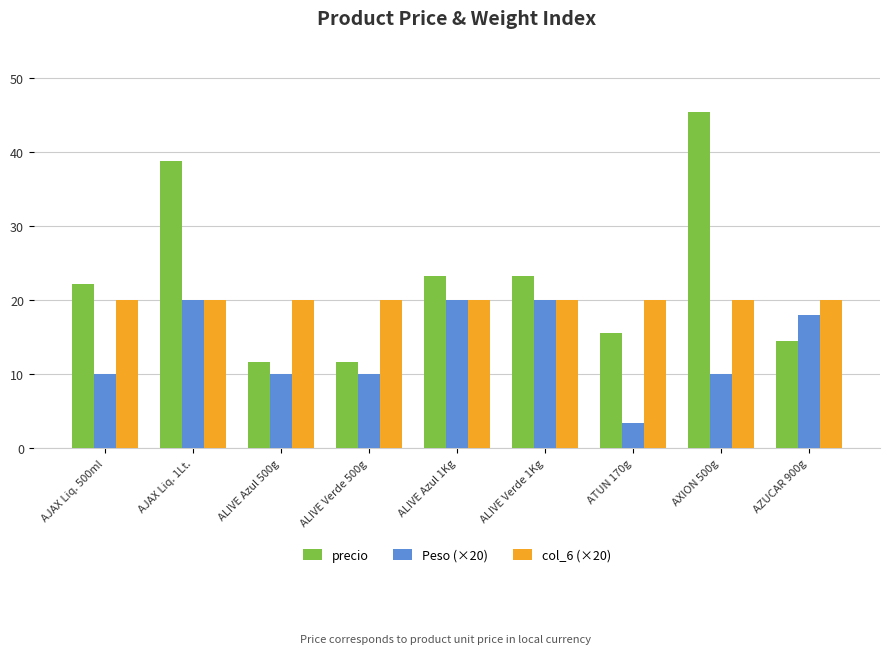

Is it true that Peso (×20) equals 4.9 at ALIVE Azul 500g?

False